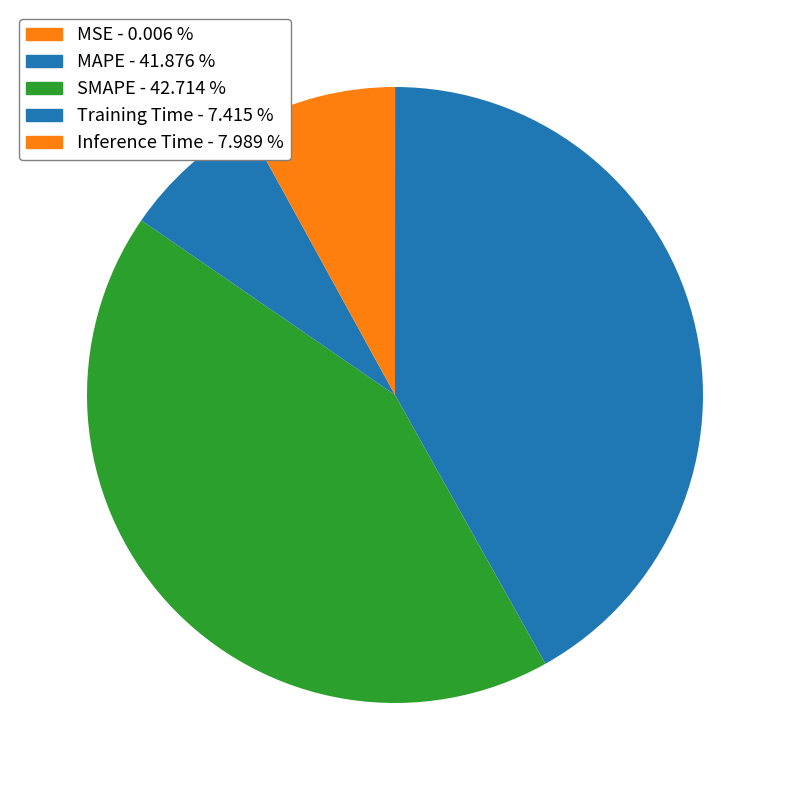

Which slice is the smallest?

MSE